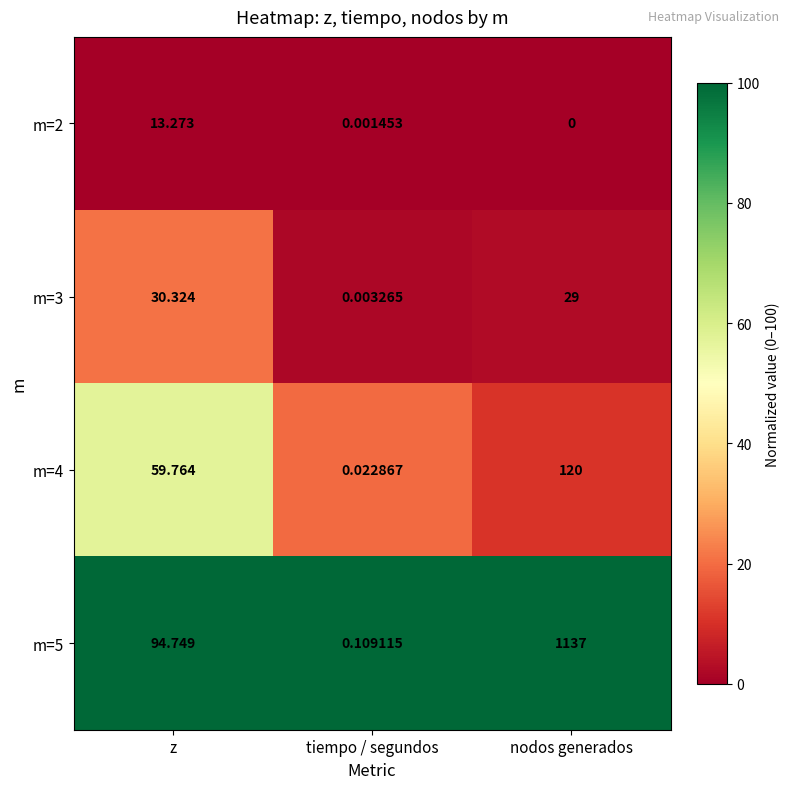

Where is m=2 nearest to the value 6?

tiempo / segundos